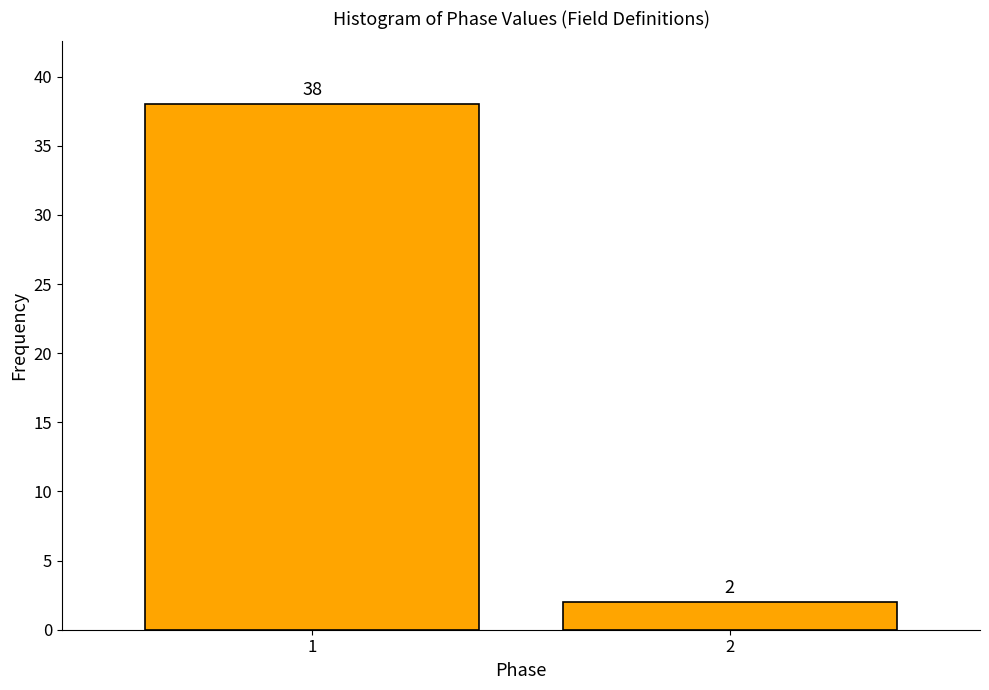

Reading left to right, transcribe all the data shown in this chart.

1=38	2=2